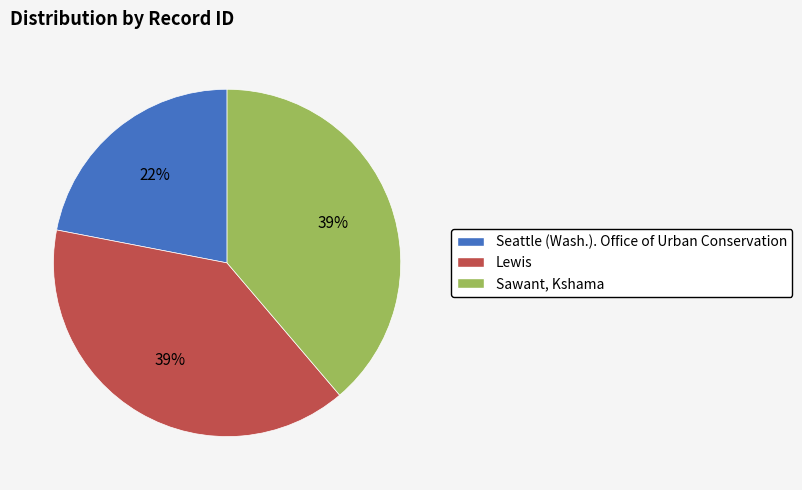

Is Seattle (Wash.). Office of Urban Conservation the majority of the pie?

No